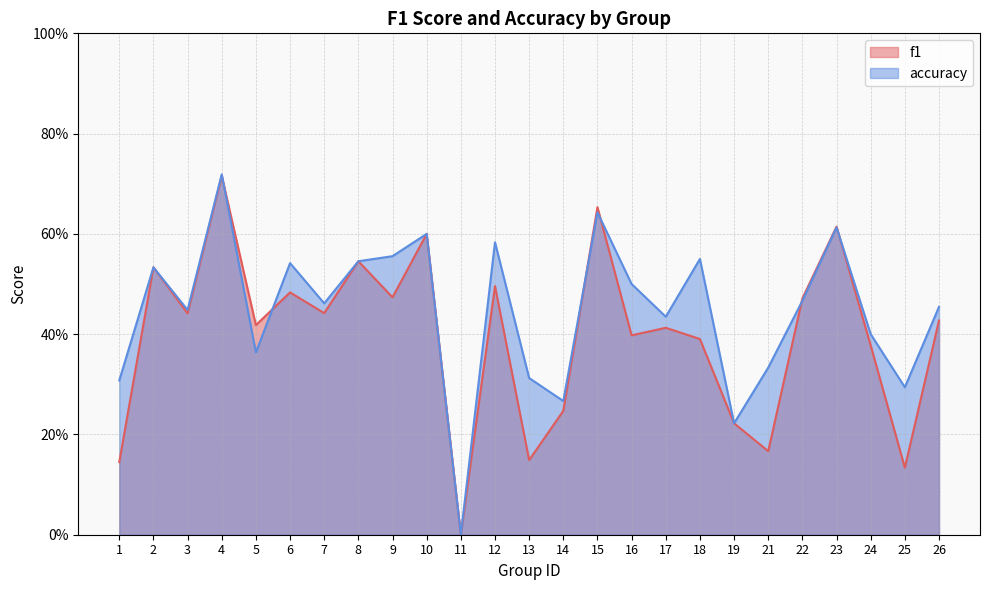

Reading left to right, transcribe all the data shown in this chart.

f1: 0.1	0.5	0.4	0.7	0.4	0.5	0.4	0.5	0.5	0.6	0.0	0.5	0.1	0.2	0.7	0.4	0.4	0.4	0.2	0.2	0.5	0.6	0.4	0.1	0.4
accuracy: 0.3	0.5	0.4	0.7	0.4	0.5	0.5	0.5	0.6	0.6	0.0	0.6	0.3	0.3	0.6	0.5	0.4	0.6	0.2	0.3	0.5	0.6	0.4	0.3	0.5